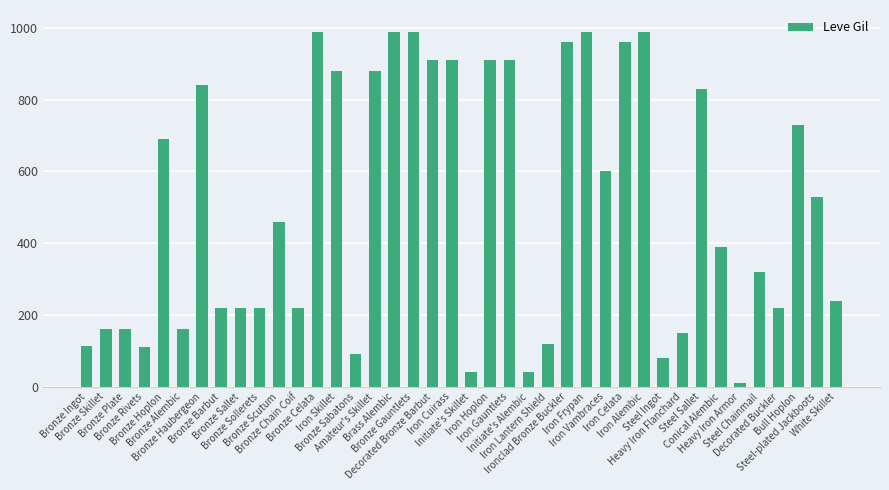

What is the average value?

506